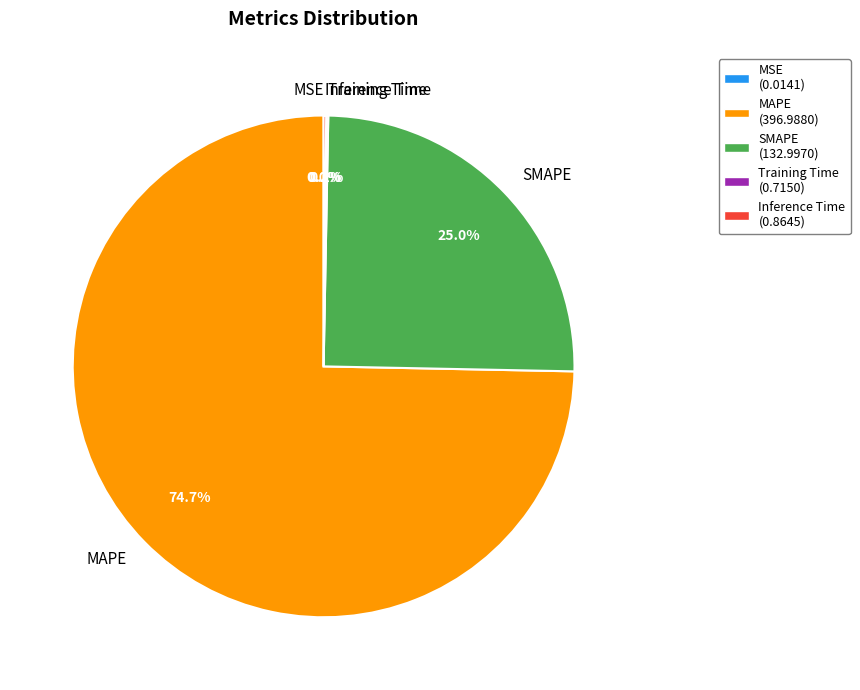

Is it true that SMAPE is 25% of the pie?

True